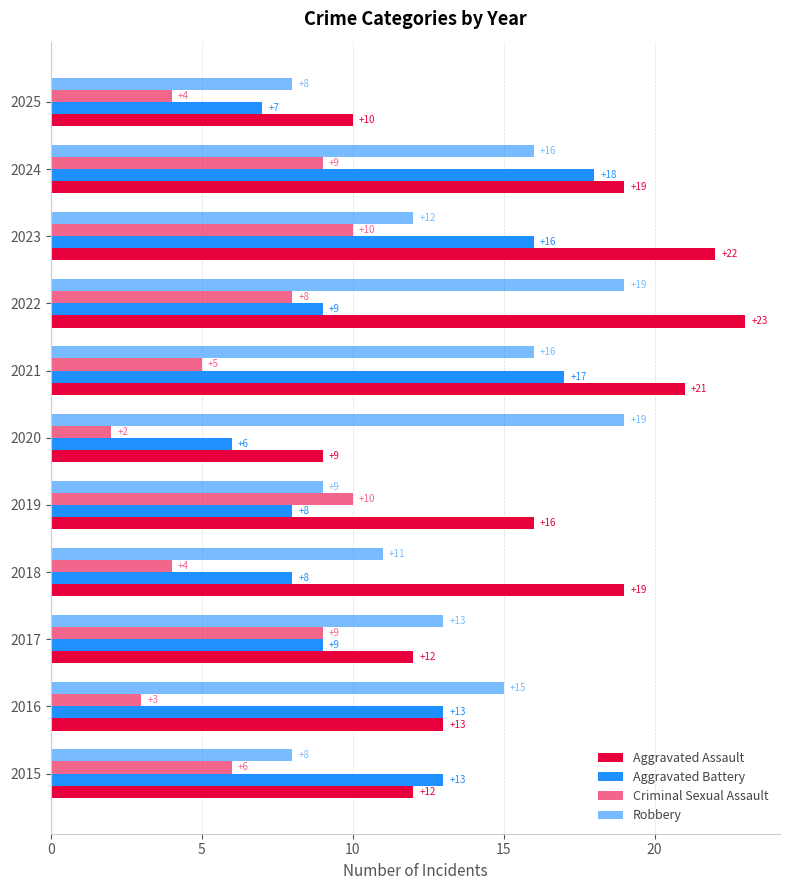

How many distinct data groups are displayed?

4